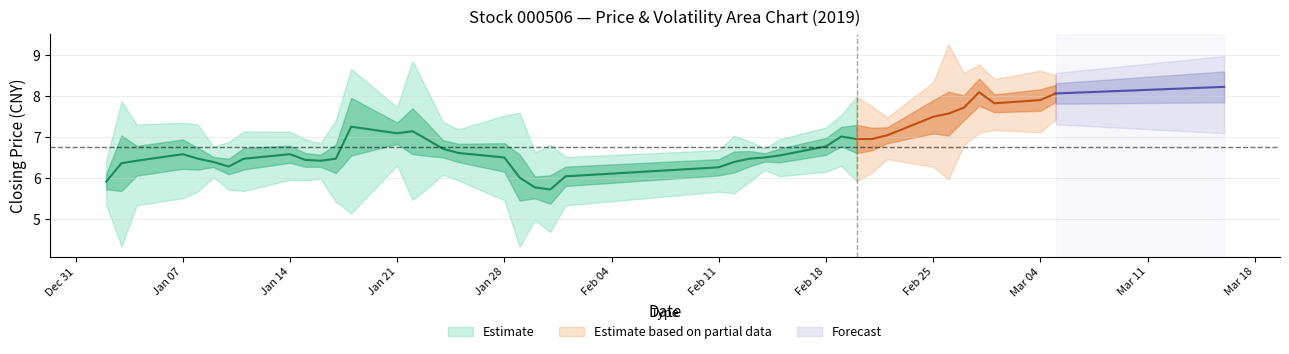

Count the number of categories in the chart.

40